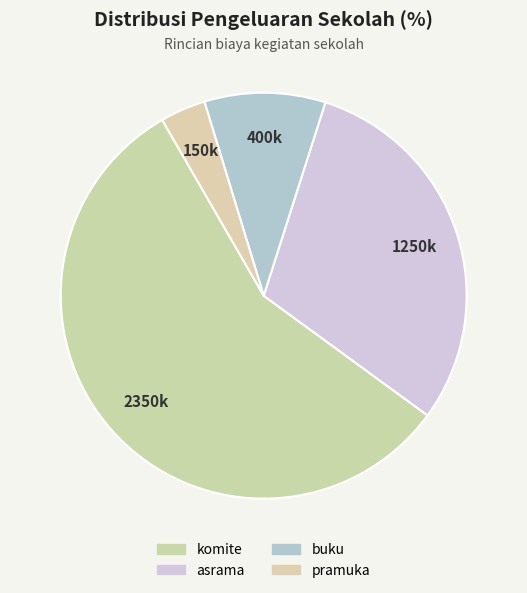

Approximately how many times larger is the value at komite compared to asrama?

1.9